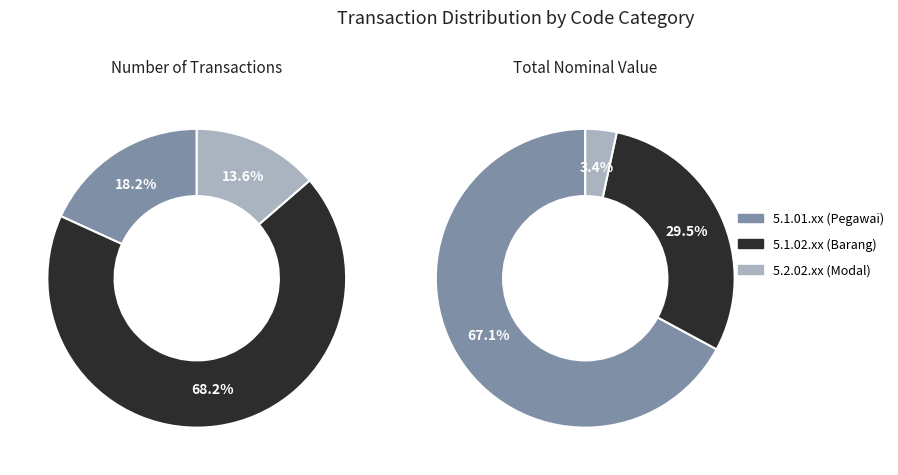

To the nearest percent, what is the average slice percentage?

33%